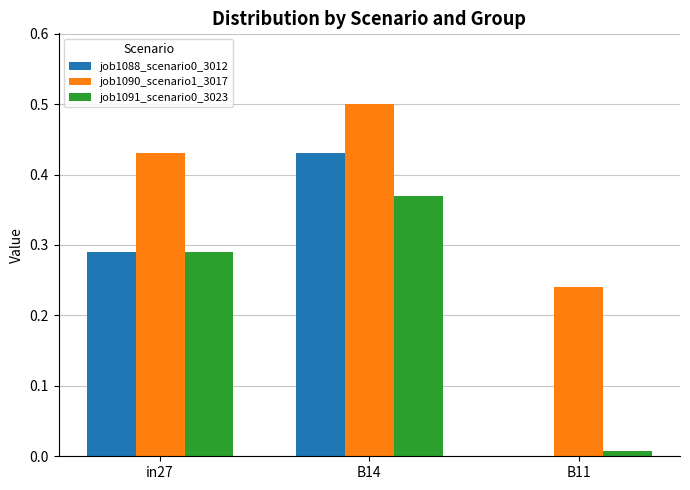

What is the sum of the job1090_scenario1_3017 values at in27 and B11?

0.7